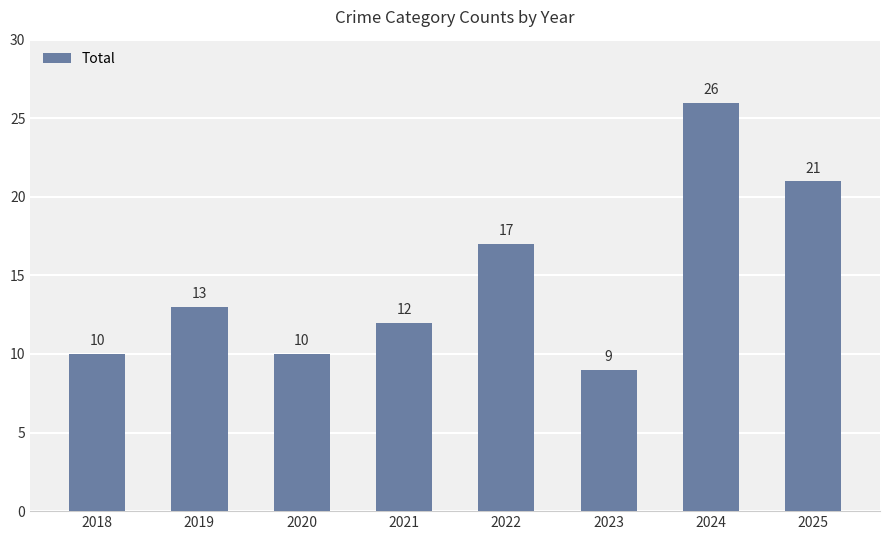

What is the difference between the maximum and minimum values?

17